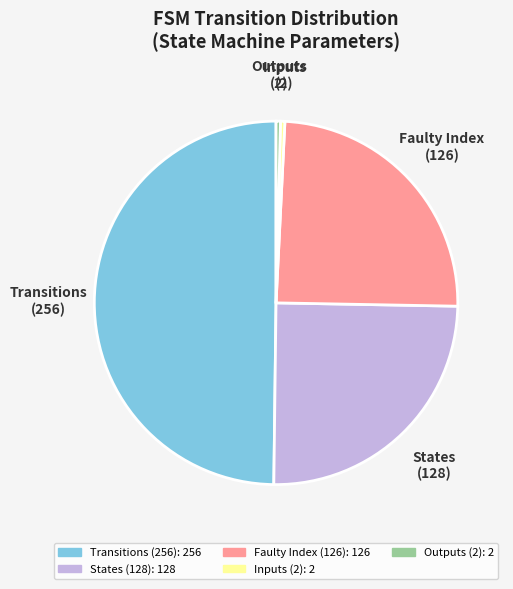

Count the number of slices in the pie.

5